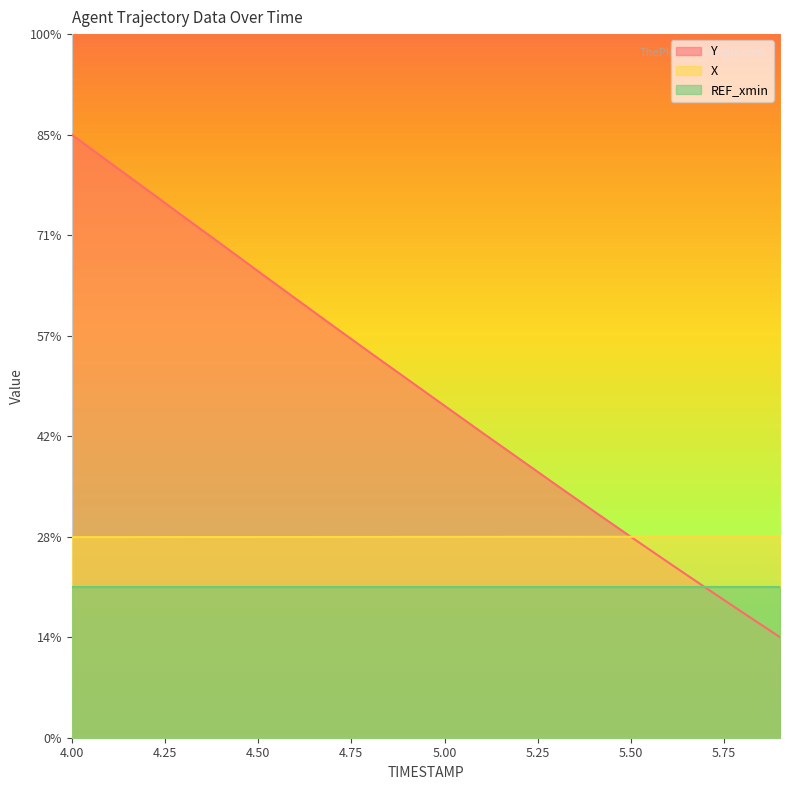

What is the sum of the Y values at 5.2 and 4.1?

1700.6